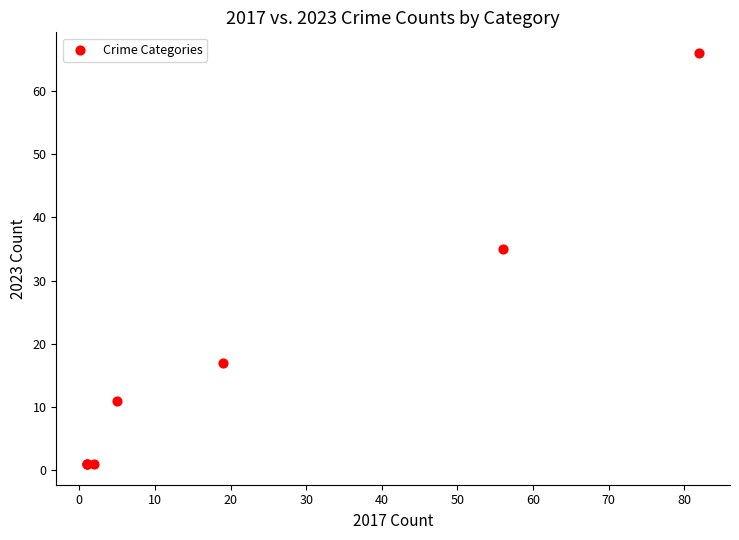

What Y value in the scatter plot is closest to 33?

35